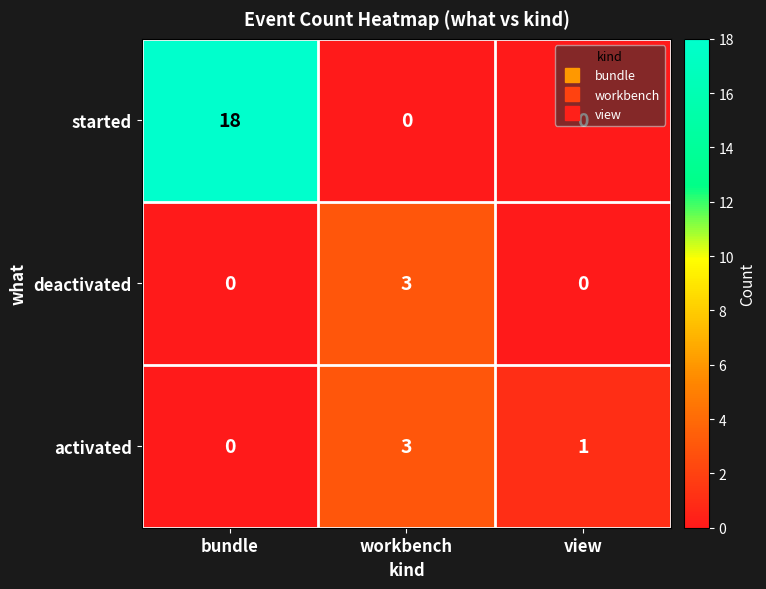

How many started values are between 0 and 18?

3